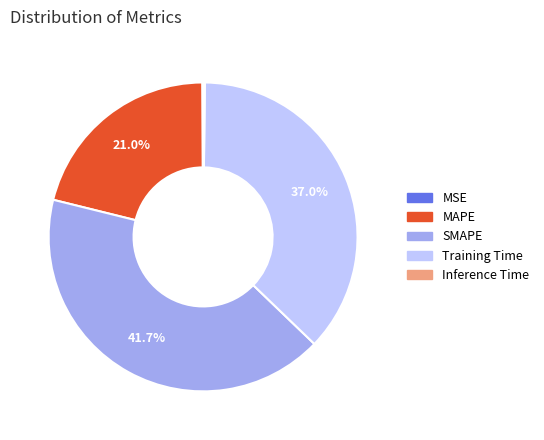

Is it true that Training Time is 31% of the pie?

False